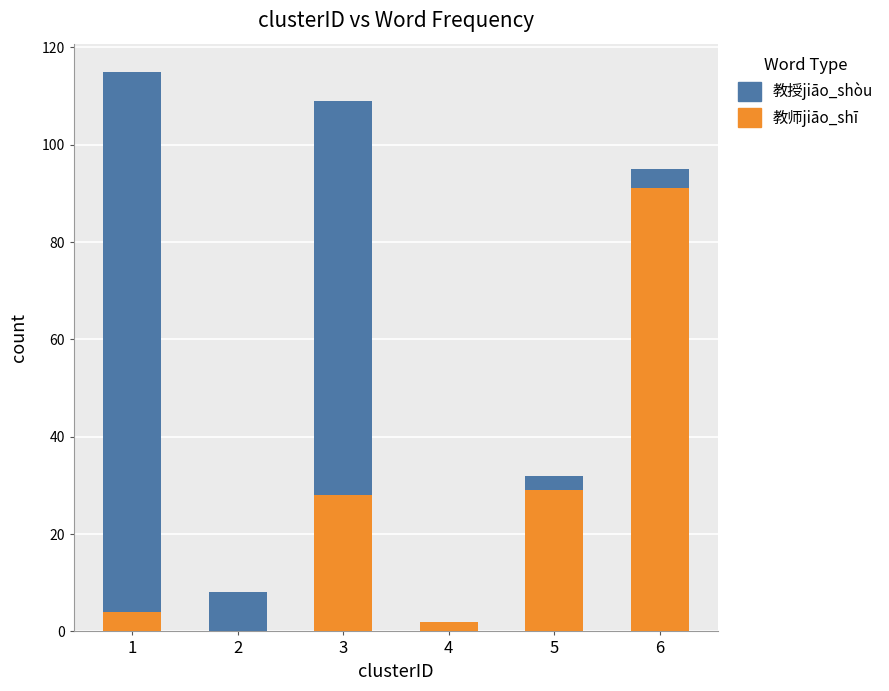

What is the total value across all series at 6?

95